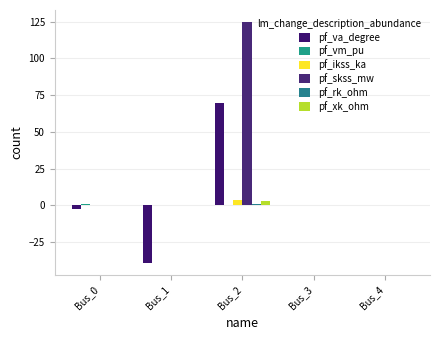

What is the total value across all series at Bus_0?

-1.8